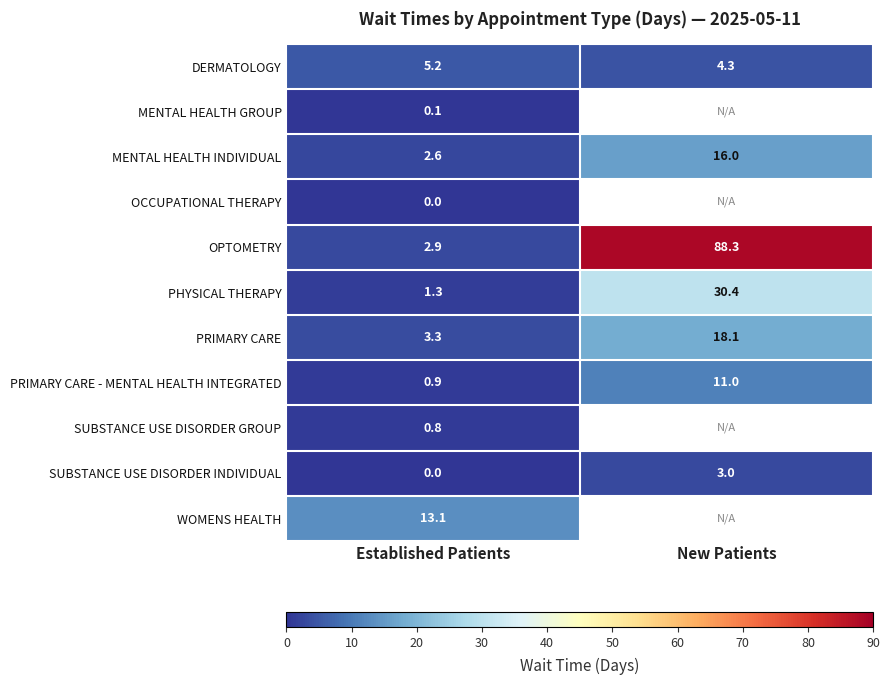

What is the spread (max minus min) of values at Established Patients?

13.1